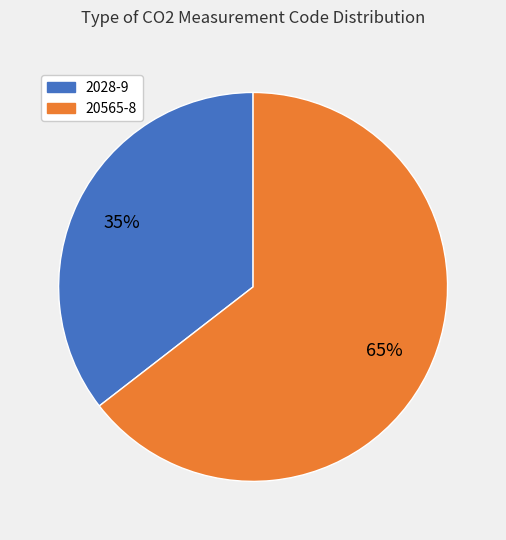

Which category has the biggest portion of the pie?

20565-8